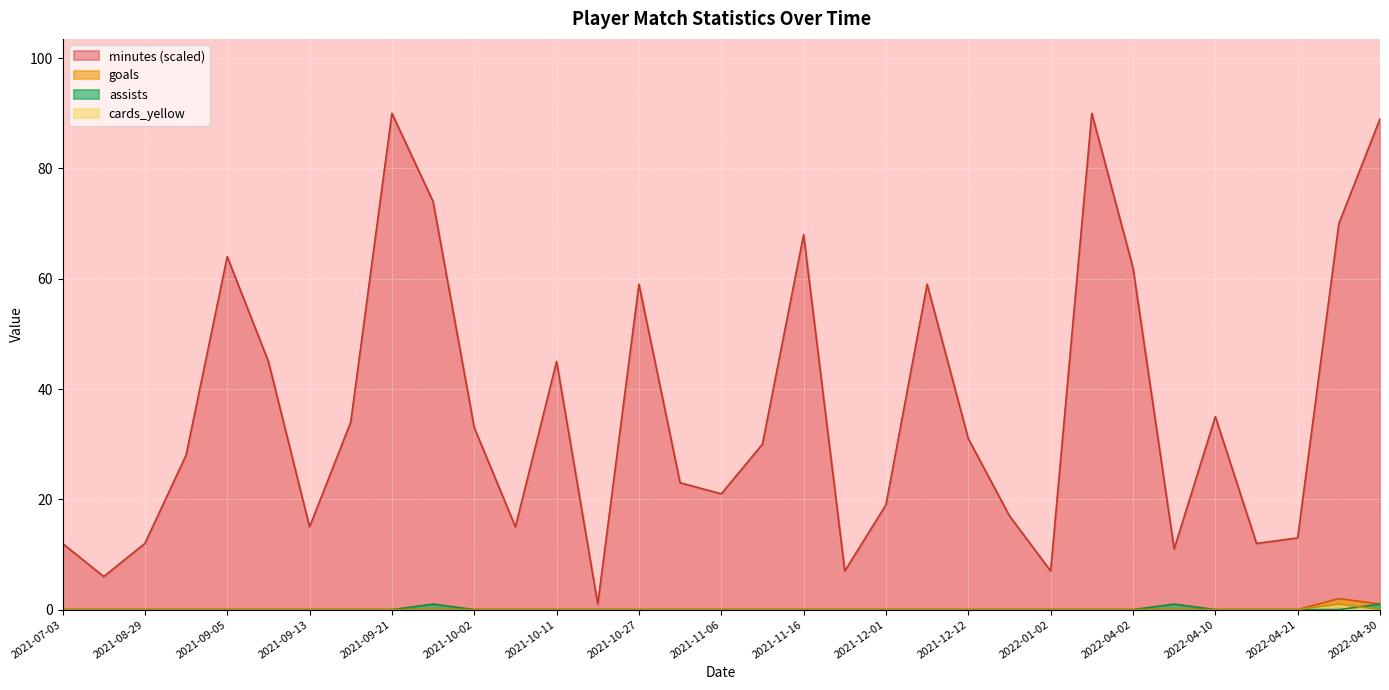

What are all the series names shown in the legend?

minutes, goals, assists, cards_yellow